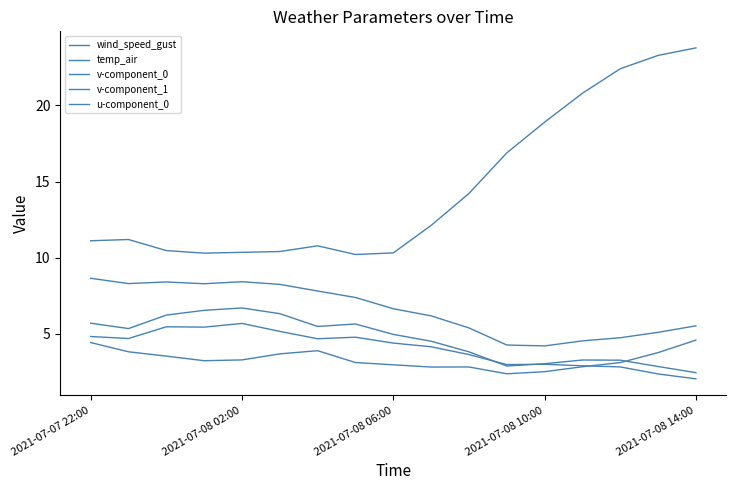

True or false: wind_speed_gust and u-component_0 cross at least once.

False